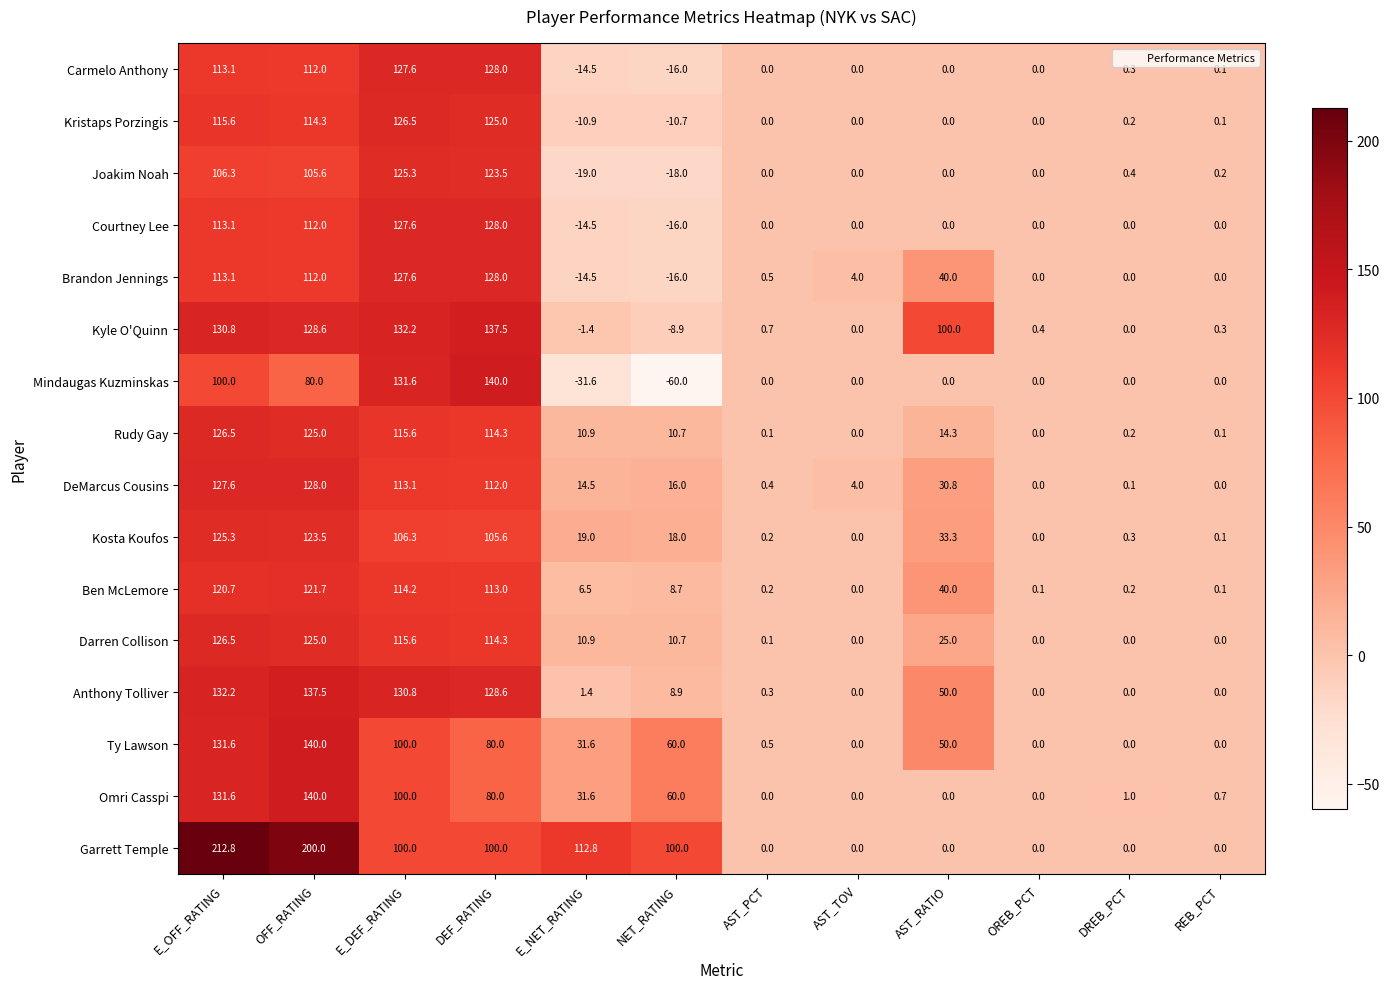

How many distinct data groups are displayed?

16